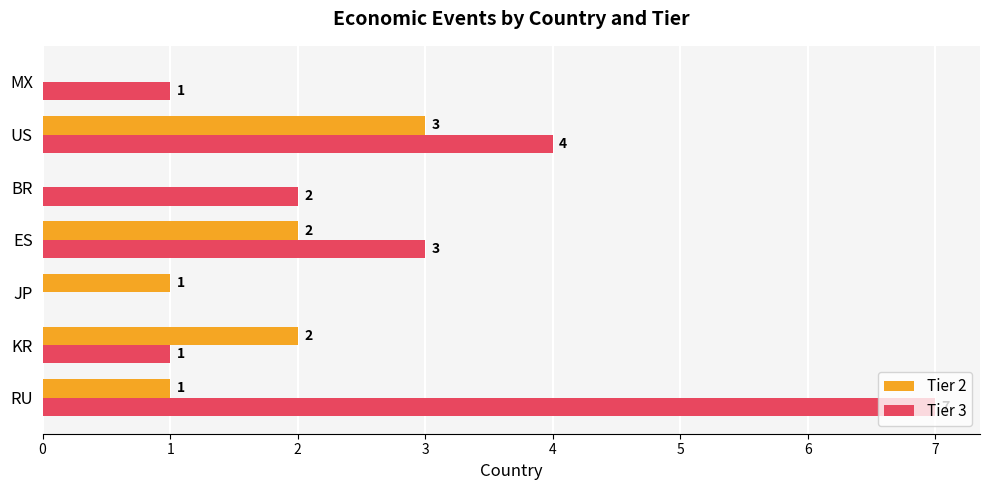

Which category has the highest value across all series?

RU